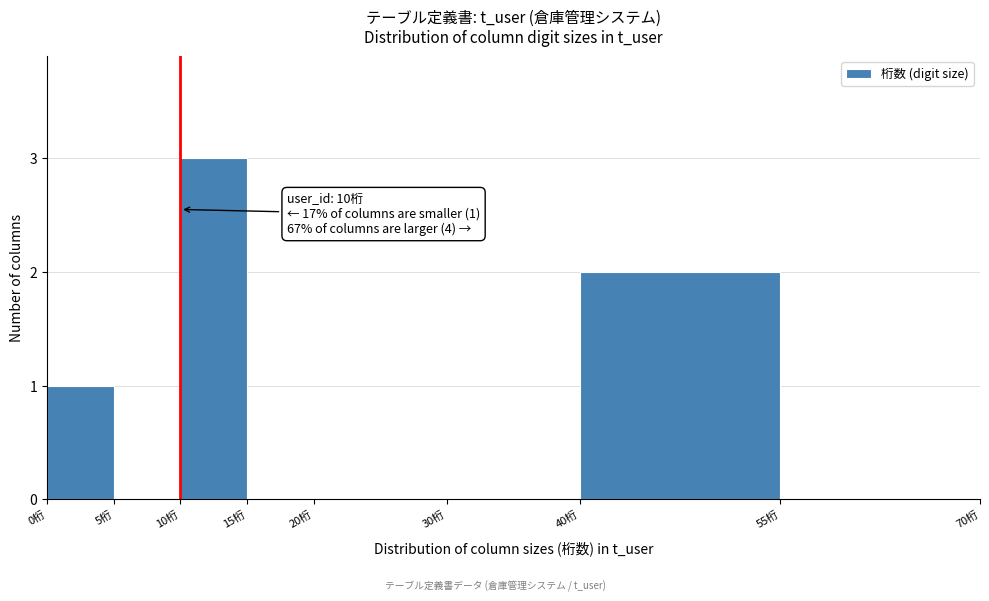

Over which range of the x-axis is the bar tallest?

10 to 15